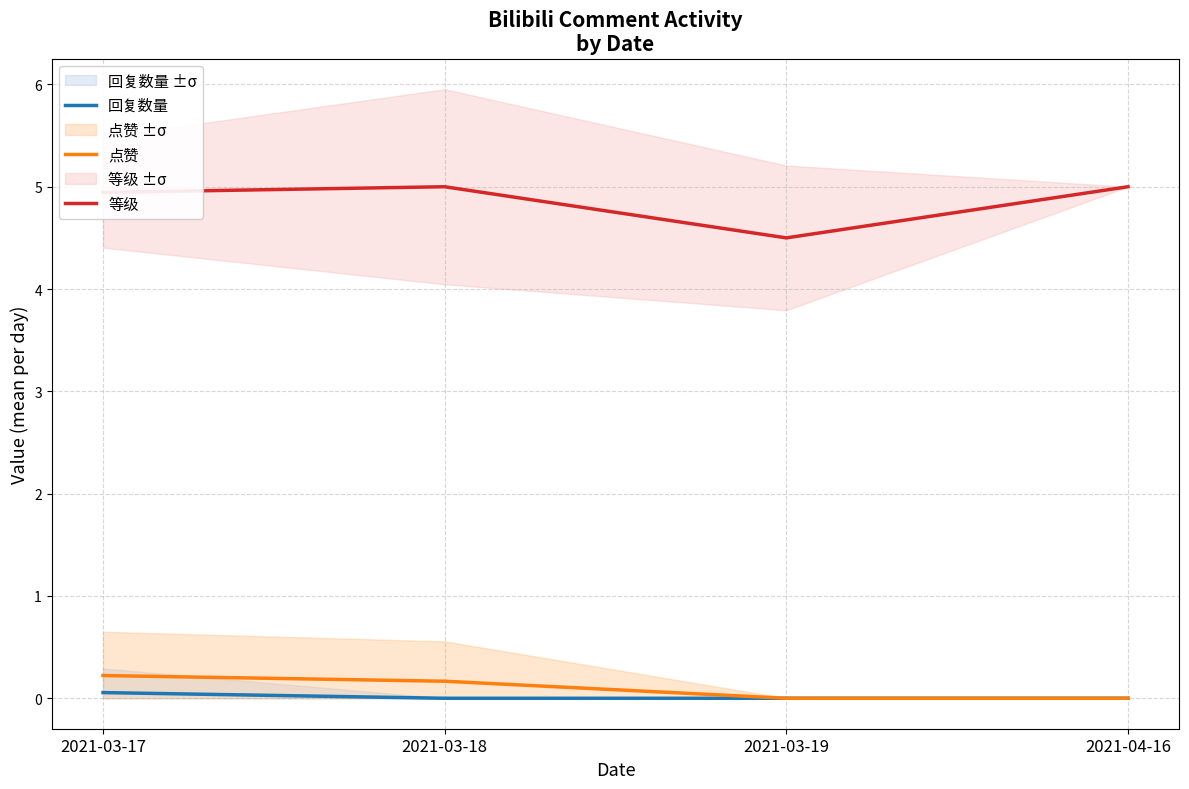

What is the value of the 点赞 point at the 1st from the left?

0.2